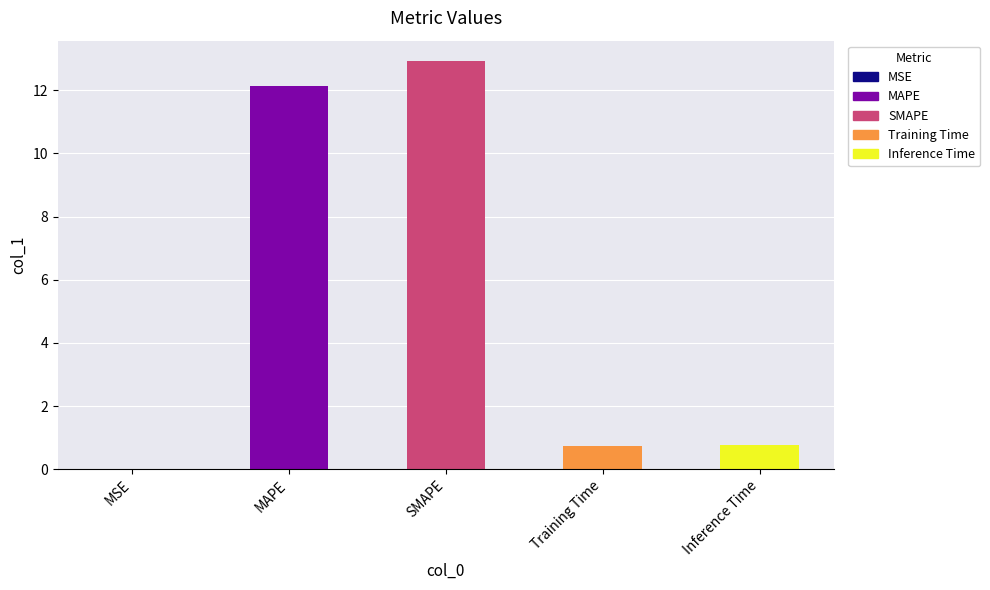

Is it true that the value at MAPE is 2.9?

False